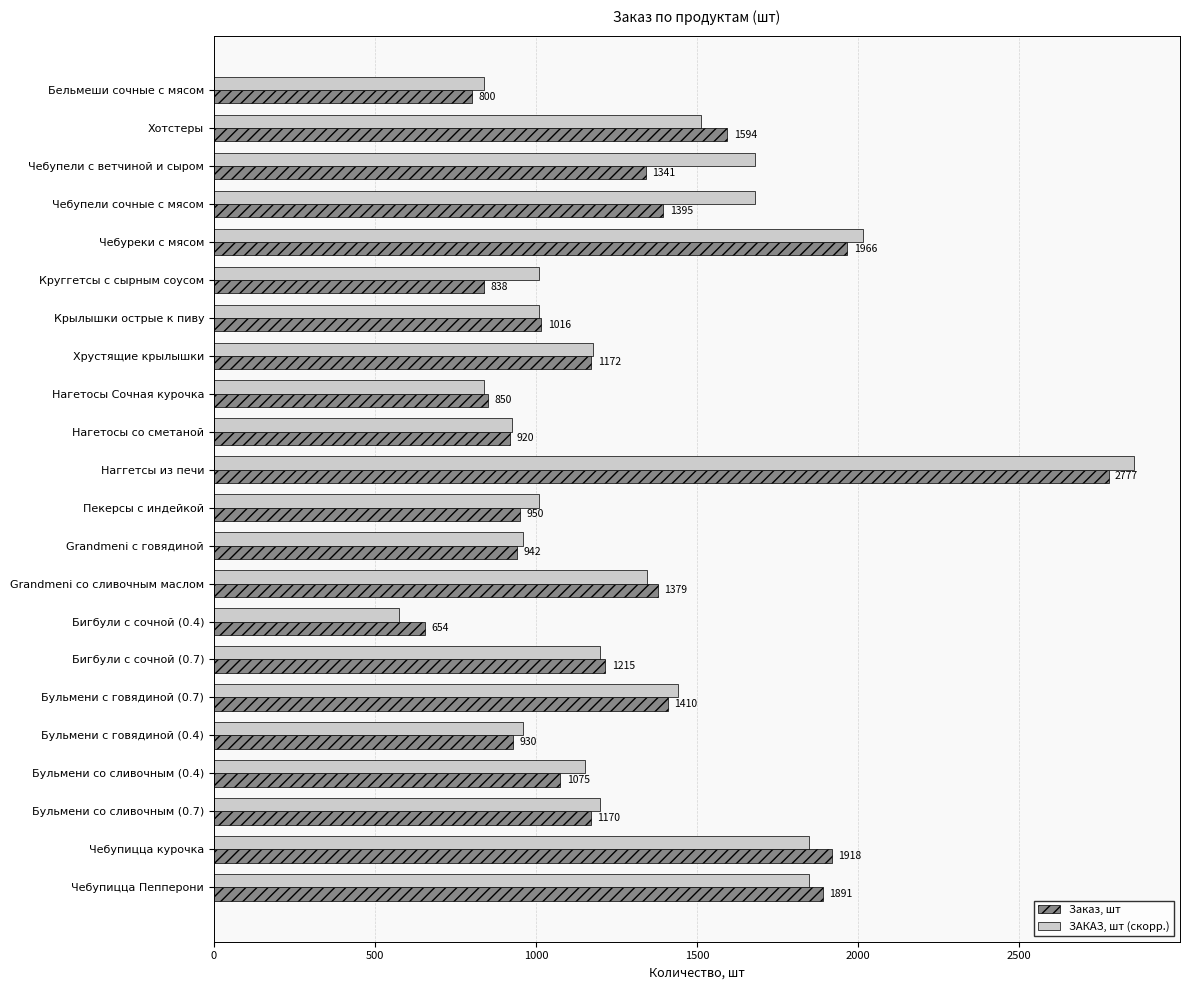

Which series has the widest spread of values?

ЗАКАЗ, шт (скорр.)